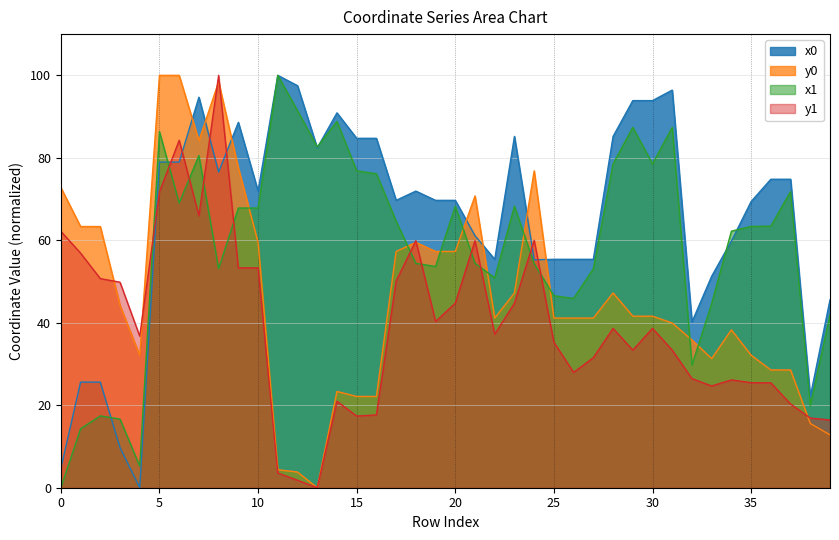

In y1, how many points are lower than both neighbors (excluding endpoints)?

9